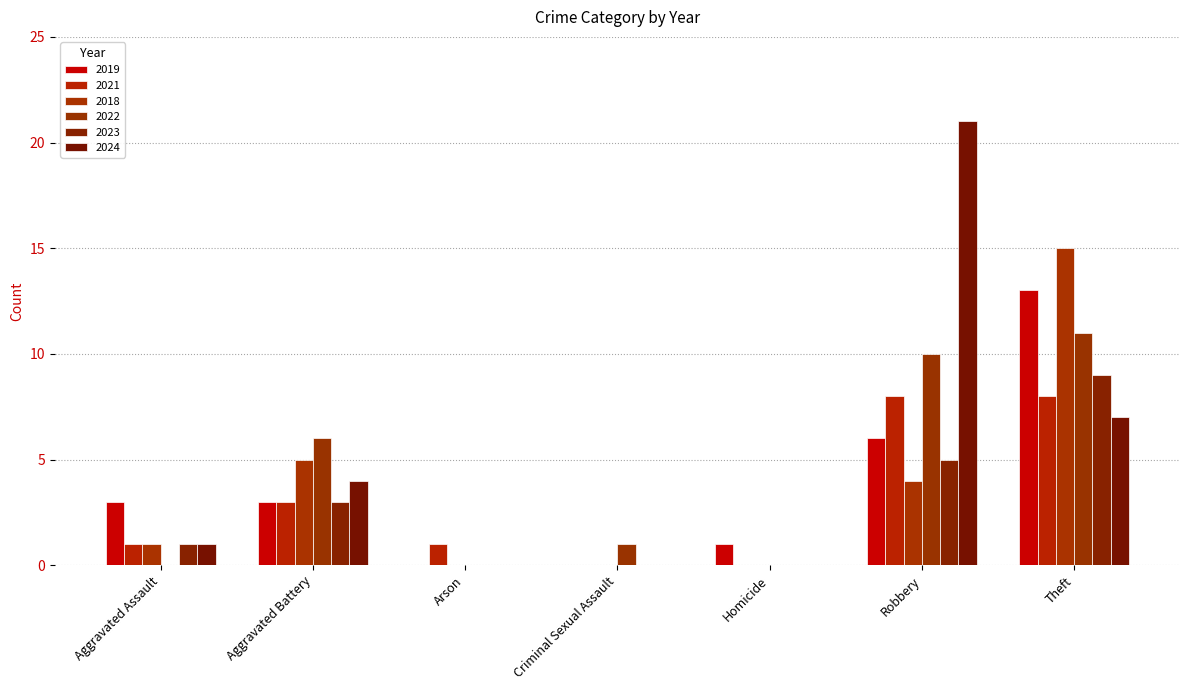

How many groups of bars are there?

7